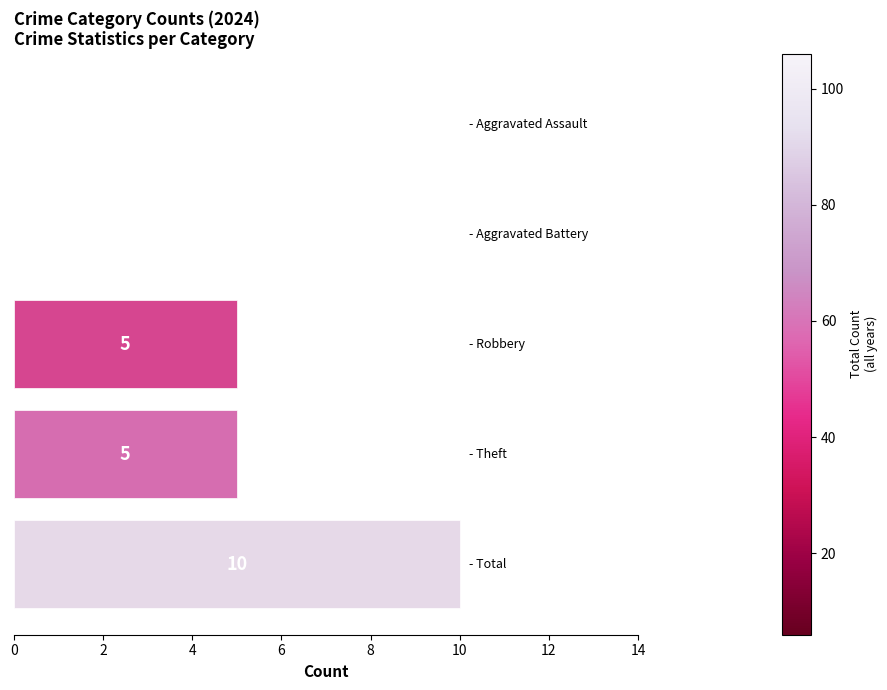

What is the maximum value shown in the chart?

10